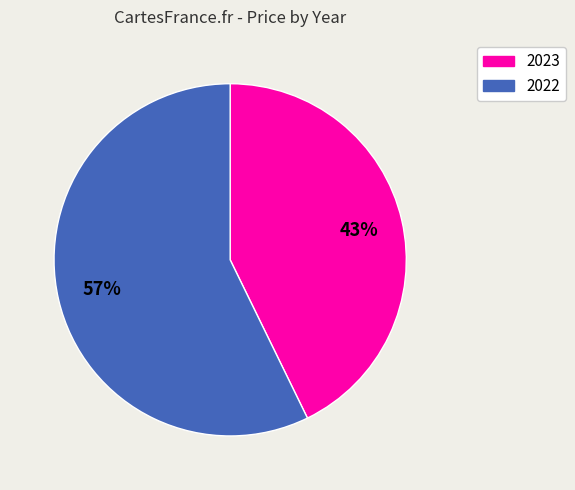

What is the smallest slice in the pie chart?

2023